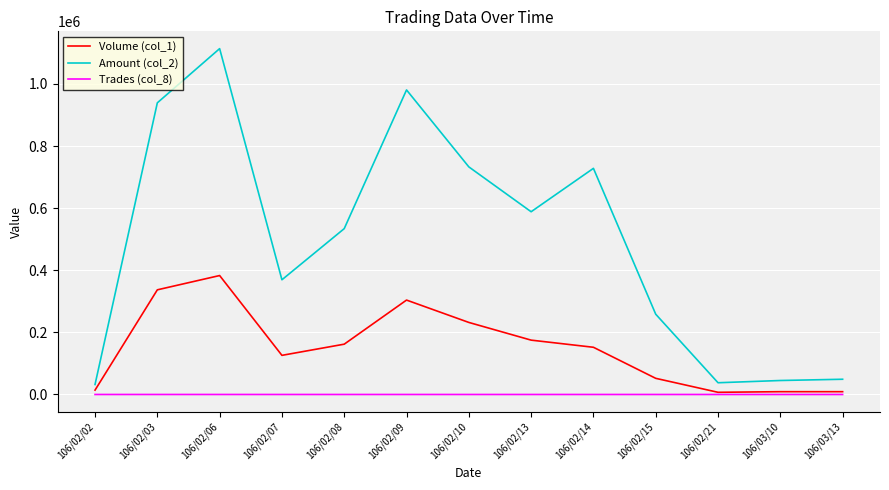

What is the sum of all Amount (col_2) values?

6409110